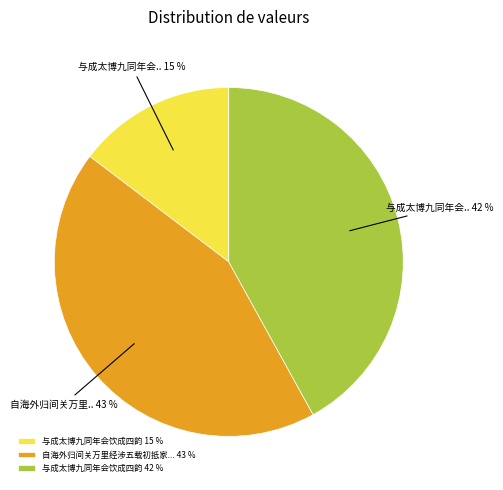

True or false: 与成太博九同年会饮成四韵 42 % accounts for 42% of the total.

True